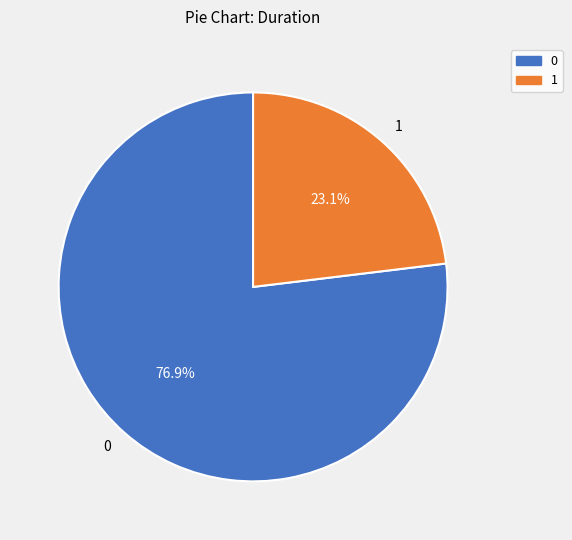

To the nearest percent, what percentage of the pie is 1?

23%